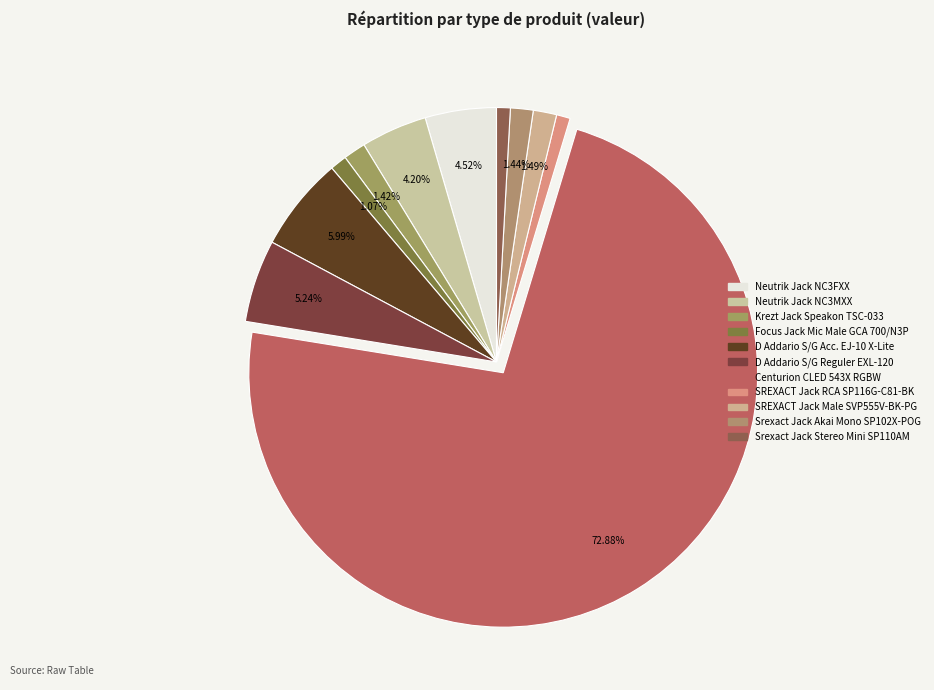

Combined, what portion of the pie is Centurion CLED 543X RGBW and Srexact Jack Akai Mono SP102X-POG?

74.3%